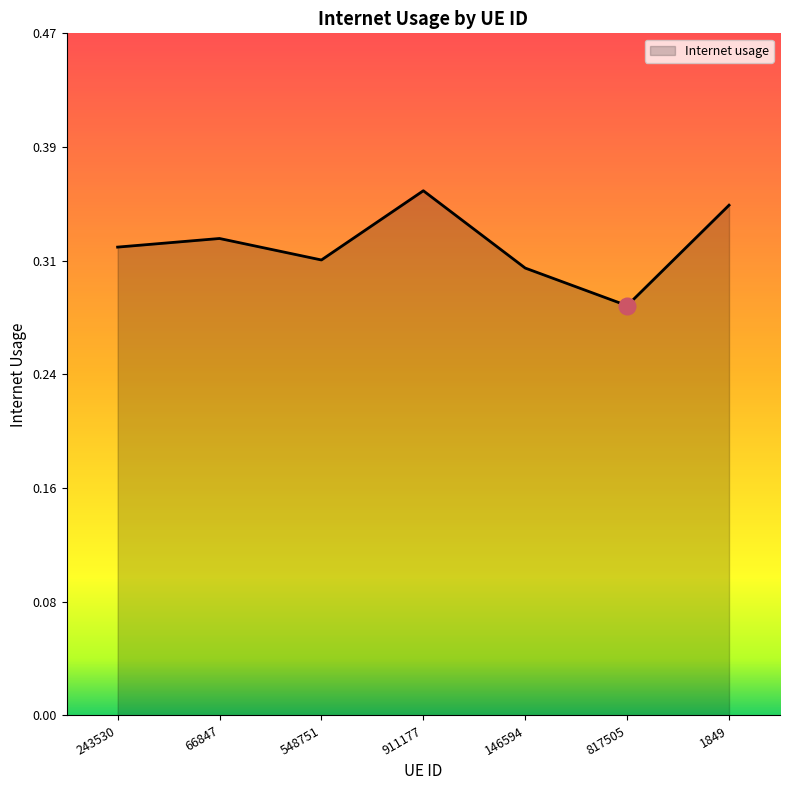

What is the sum of the values at 146594 and 243530?

0.6